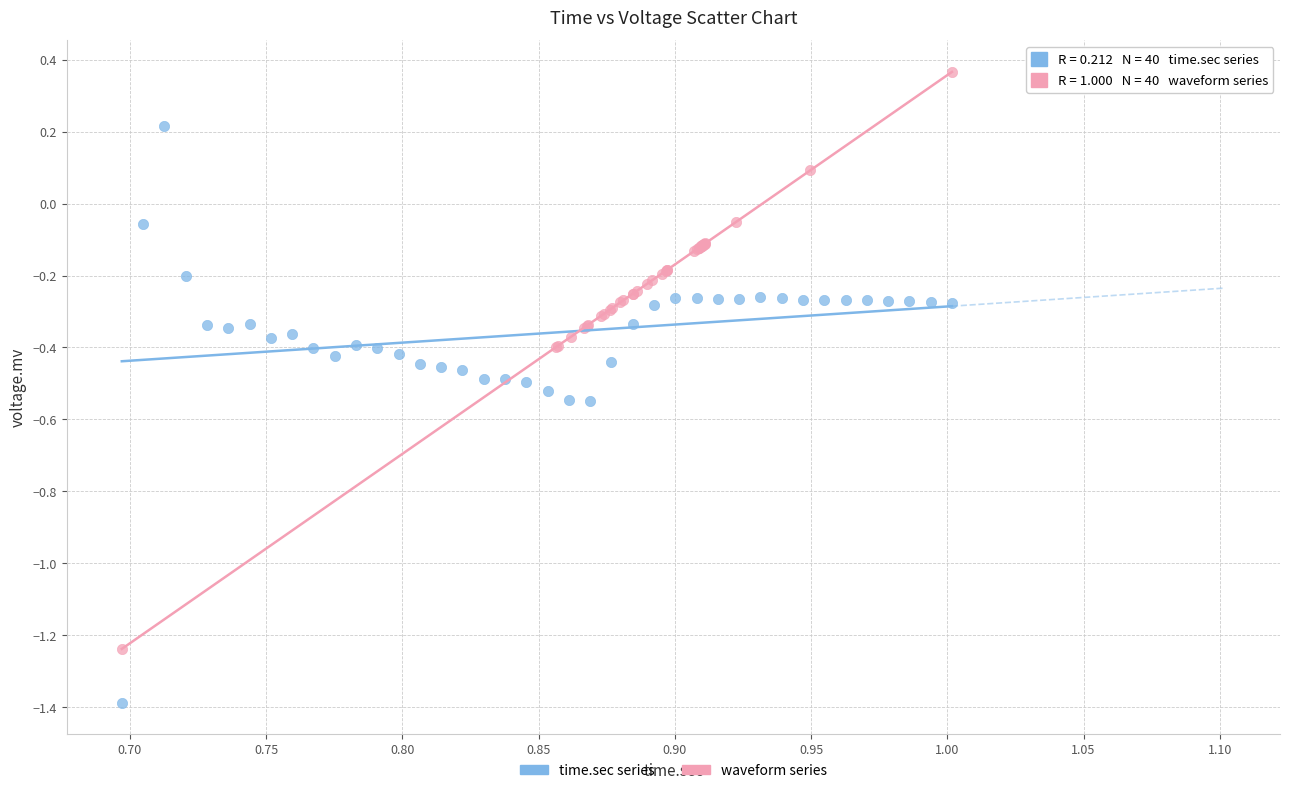

Which series contains the lowest Y value?

time.sec series